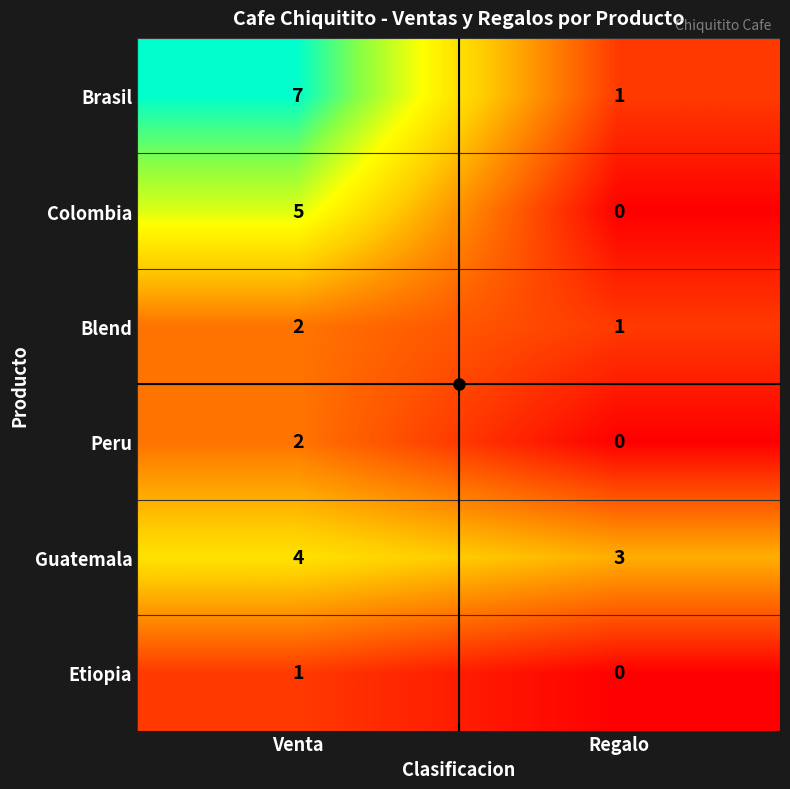

Which series has the widest spread of values?

Brasil